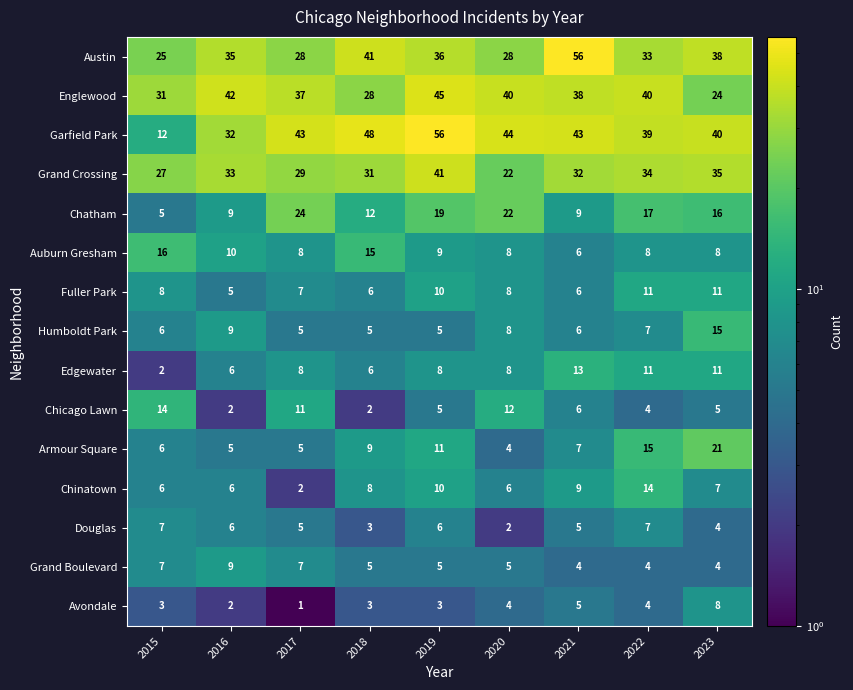

What is the highest value of the Auburn Gresham series?

16